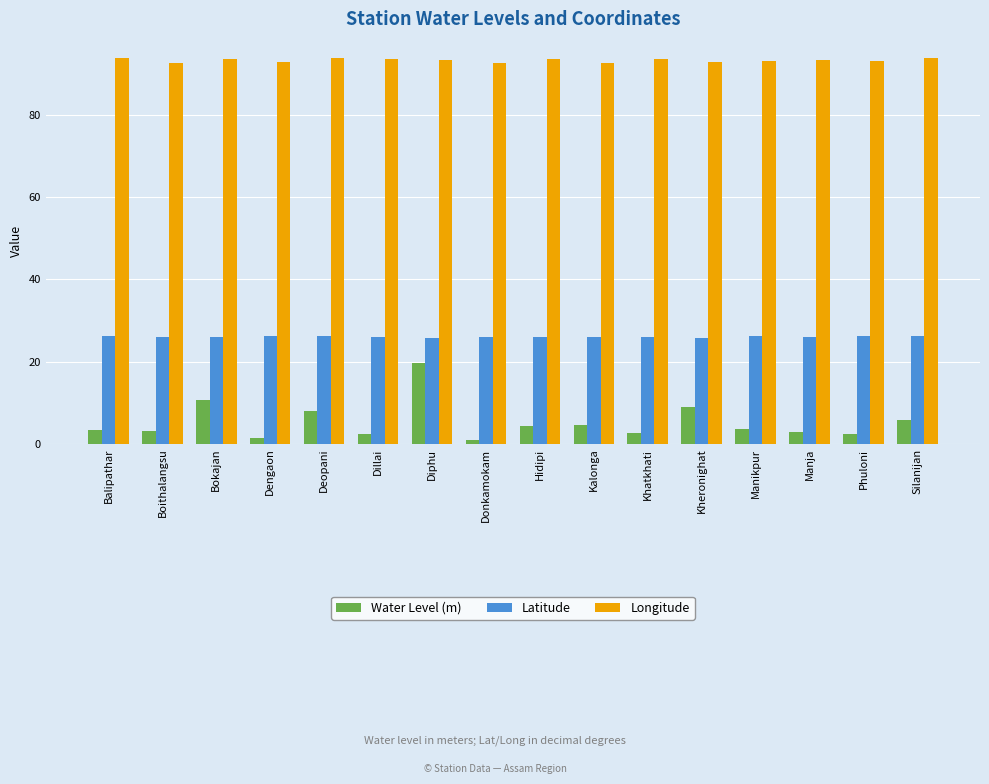

How many distinct data groups are displayed?

3